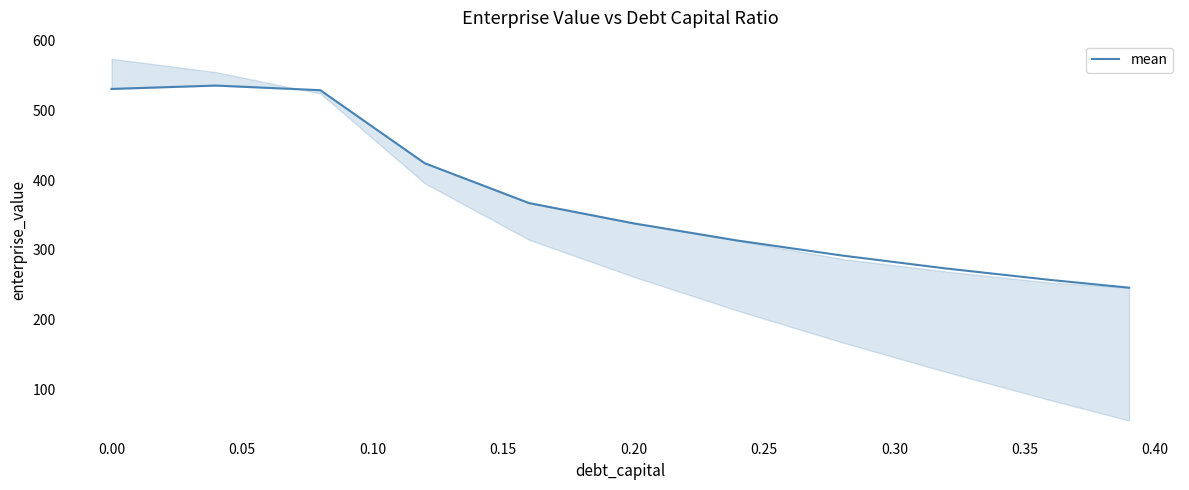

Approximately how many times larger is the value at −0.05 compared to 0.00?

1.0